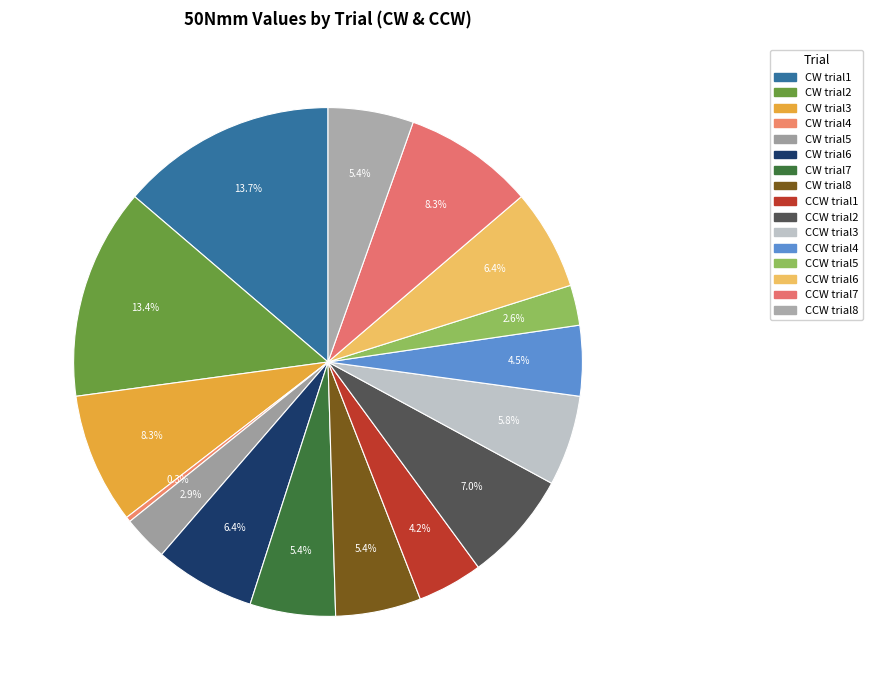

To the nearest percent, what percentage of the pie is CW trial1?

14%